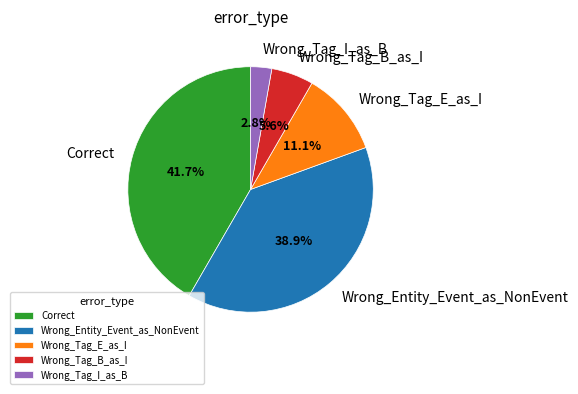

Is there a majority slice in this chart?

No